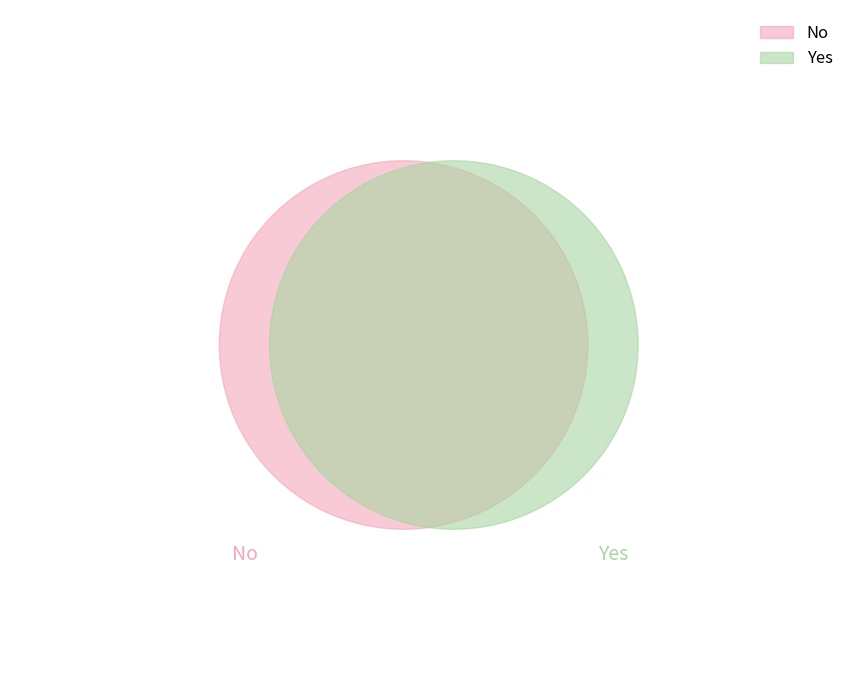

Which category has the biggest portion of the pie?

Yes